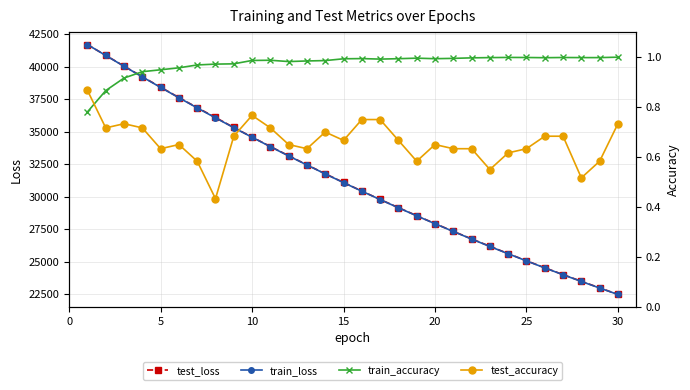

Count the number of data series in this chart.

4